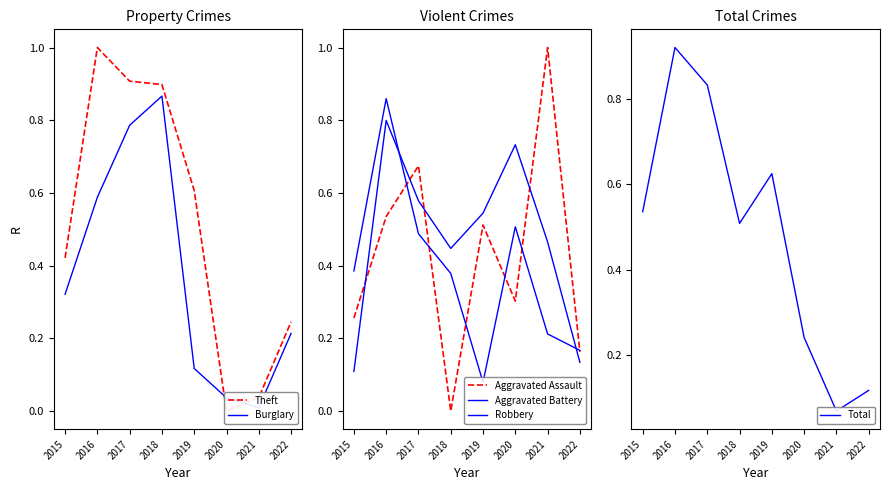

True or false: Robbery has a value of 0.1 at 2019.

True